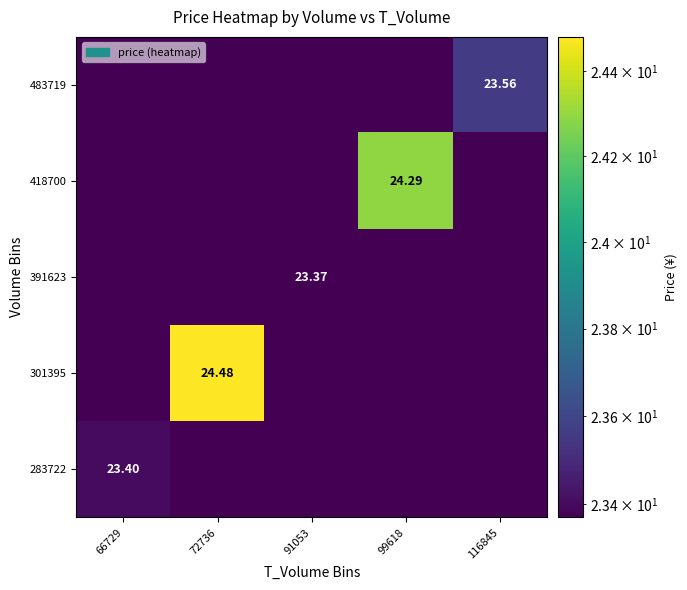

Between 66729 and 91053, which is larger?

66729